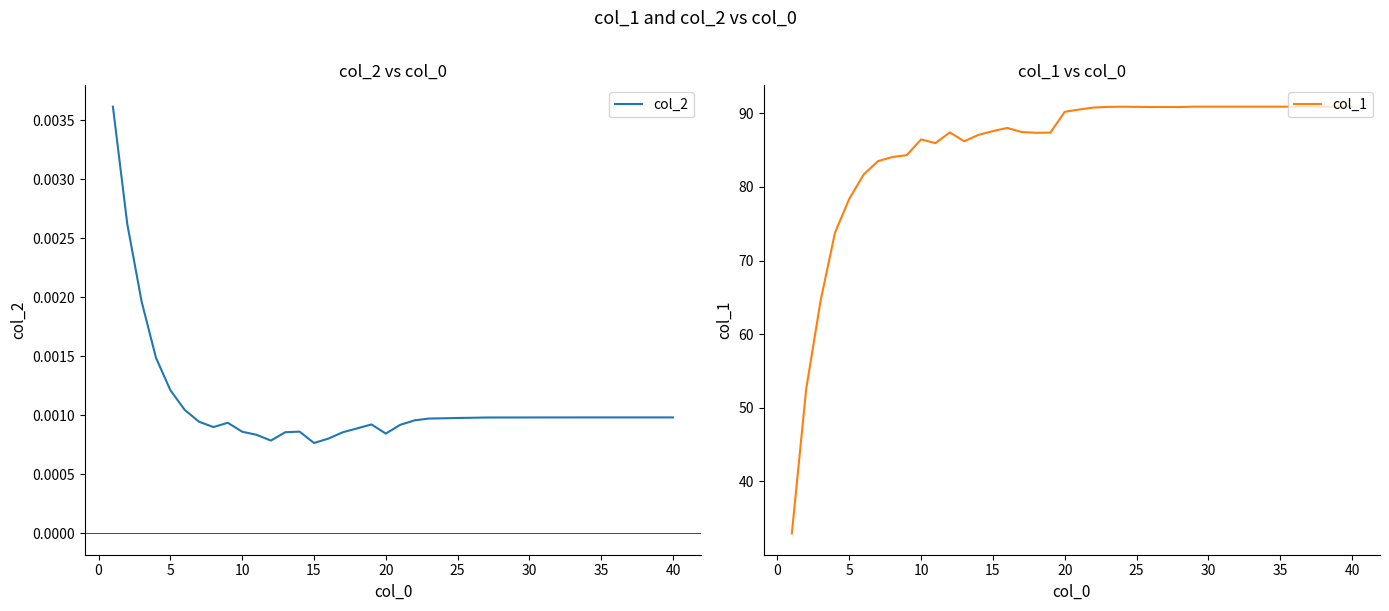

How many interior local peaks does the col_2 series have?

3